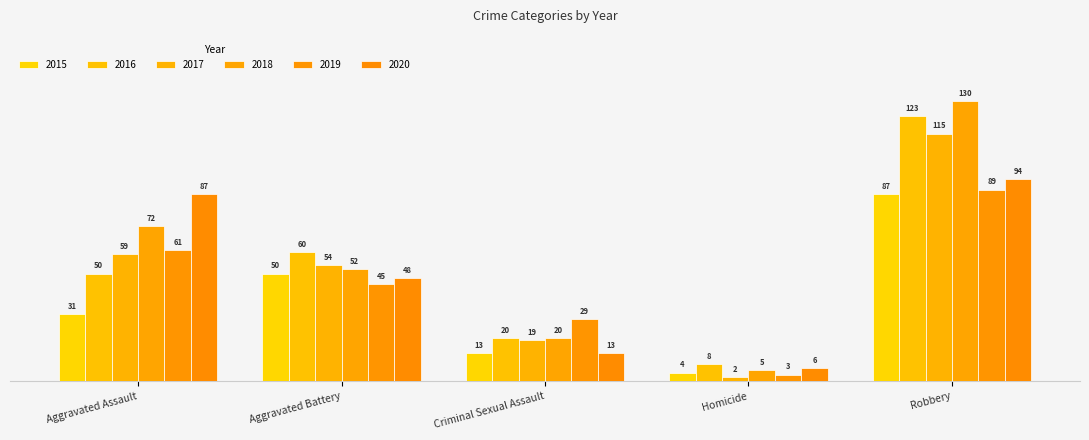

What are all the series names shown in the legend?

2015, 2016, 2017, 2018, 2019, 2020